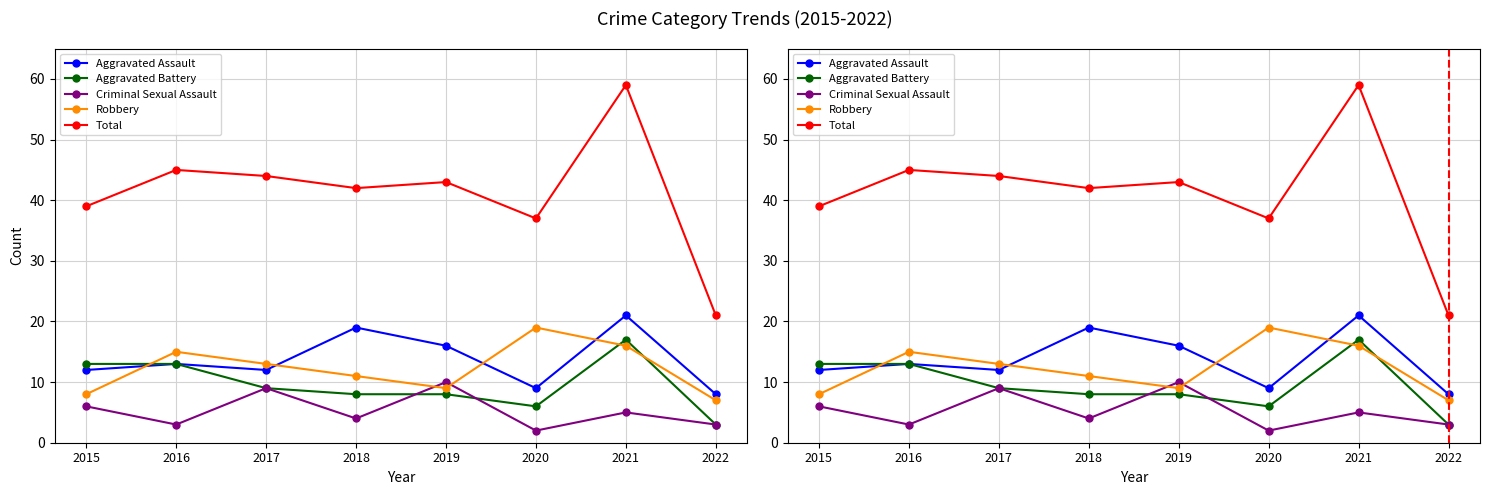

Is the value of Aggravated Assault at 2018 greater than the value of Criminal Sexual Assault at 2015?

Yes